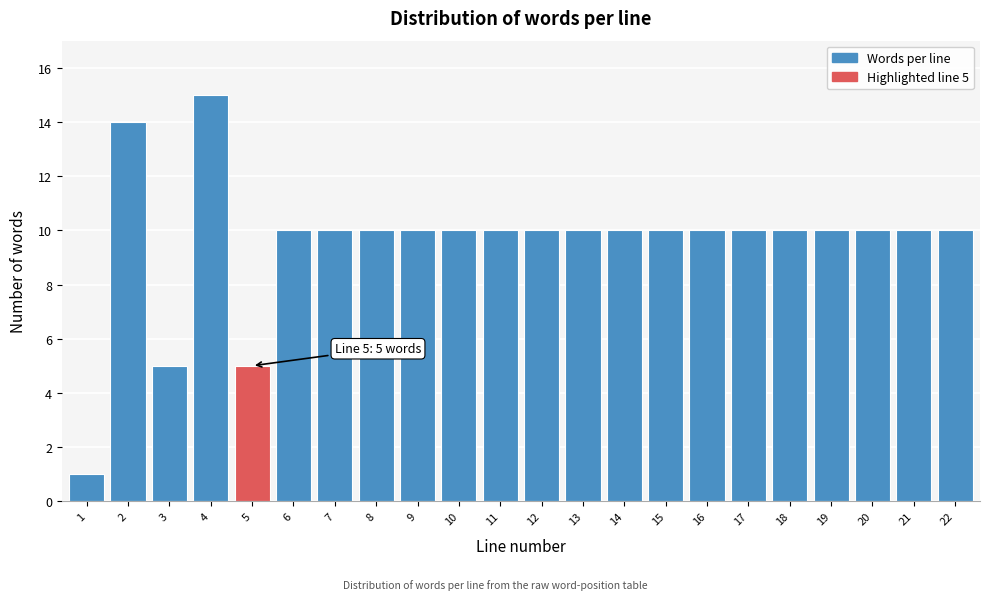

Reading right to left, list all the values displayed in this chart.

10	10	10	10	10	10	10	10	10	10	10	10	10	10	10	10	10	5	15	5	14	1